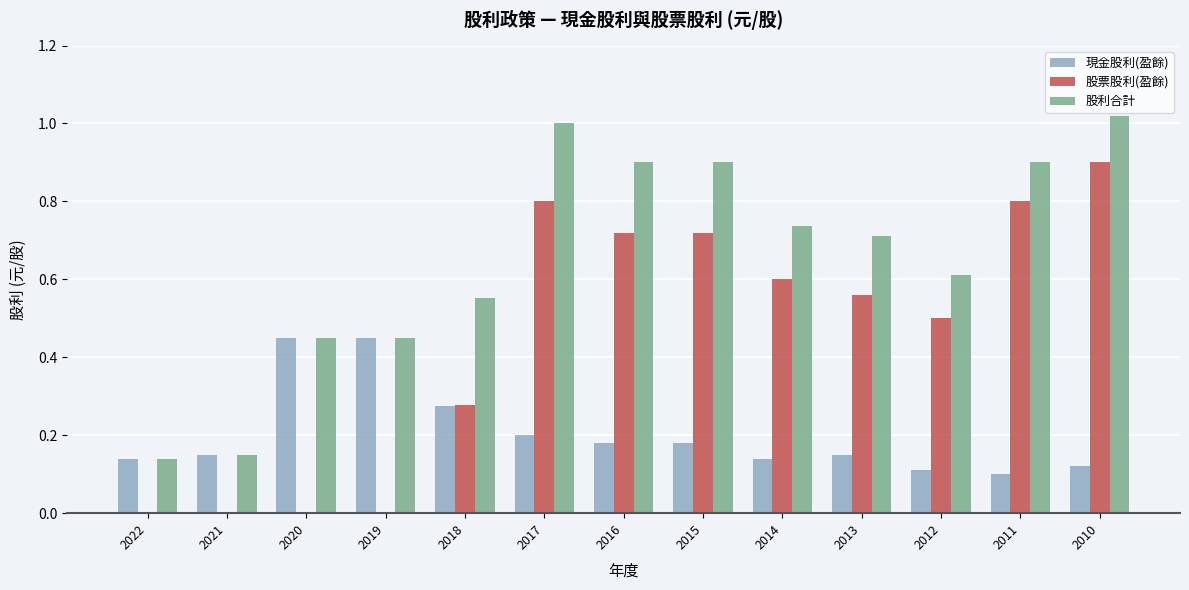

Count the number of data series in this chart.

3